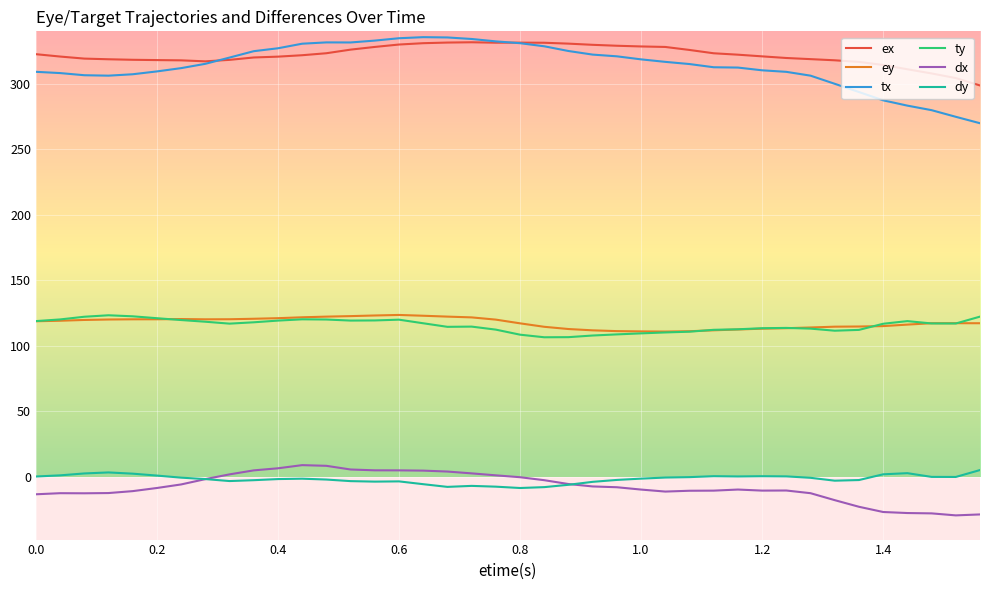

What is the smallest value displayed?

-29.6